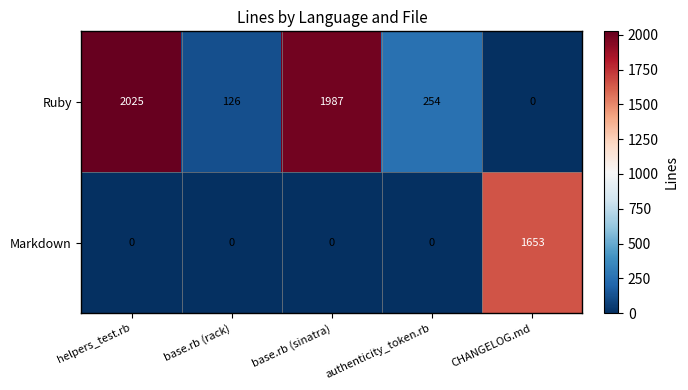

At which label does Ruby reach its minimum?

CHANGELOG.md